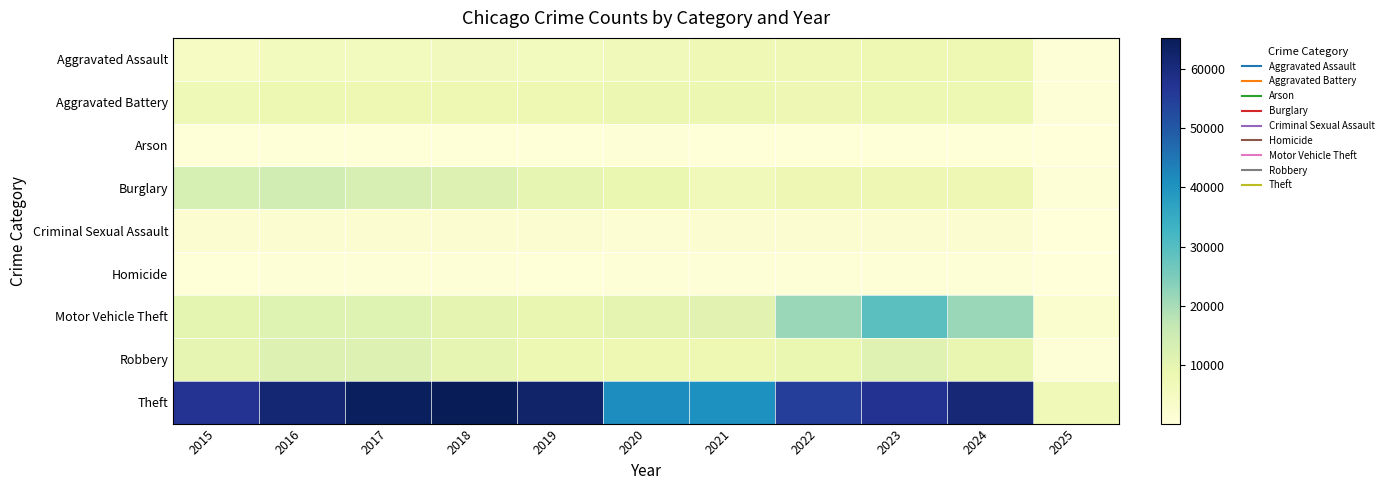

Count the number of data series in this chart.

9